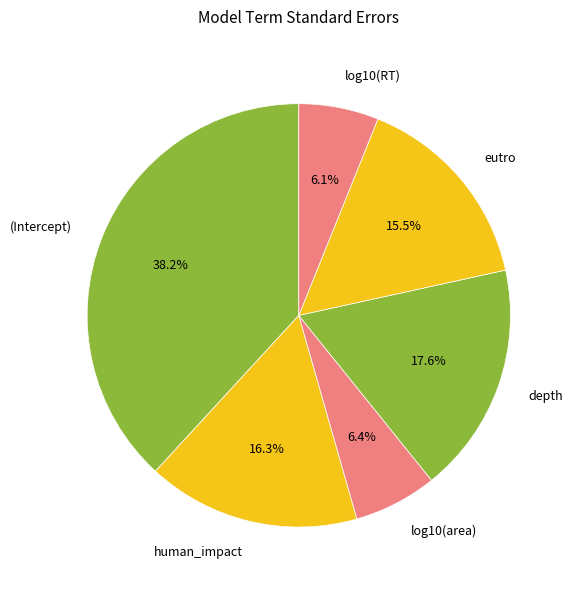

What is the total percentage of depth and human_impact?

33.9%